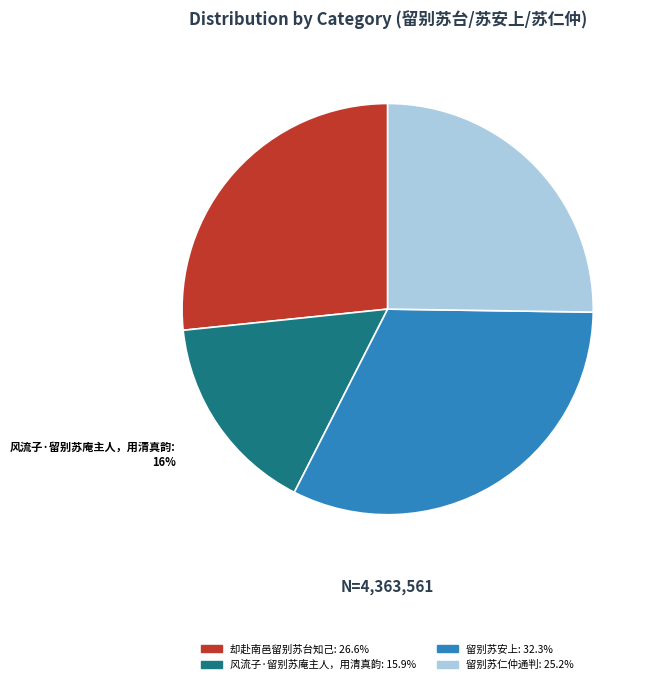

To the nearest percent, what is the average slice percentage?

25%